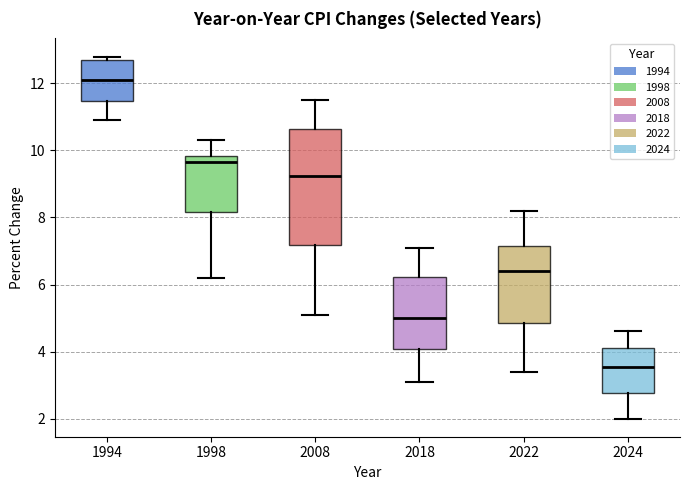

Where does the lower whisker of the box at x = 2018 end on the y-axis? The values are not printed on the chart, so give them approximately, as read against the axis.

3.2